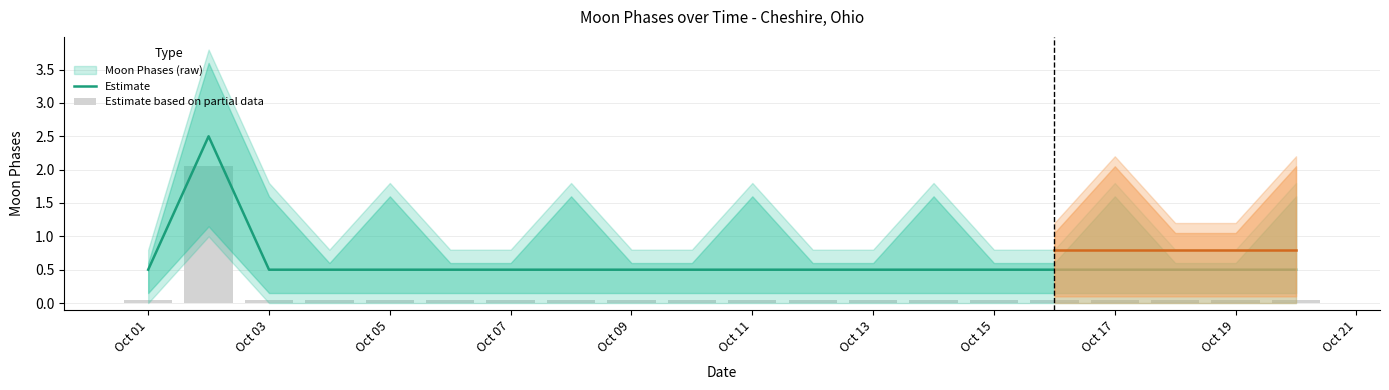

The Estimate series shows 0.5 at Oct 03. True or false?

True